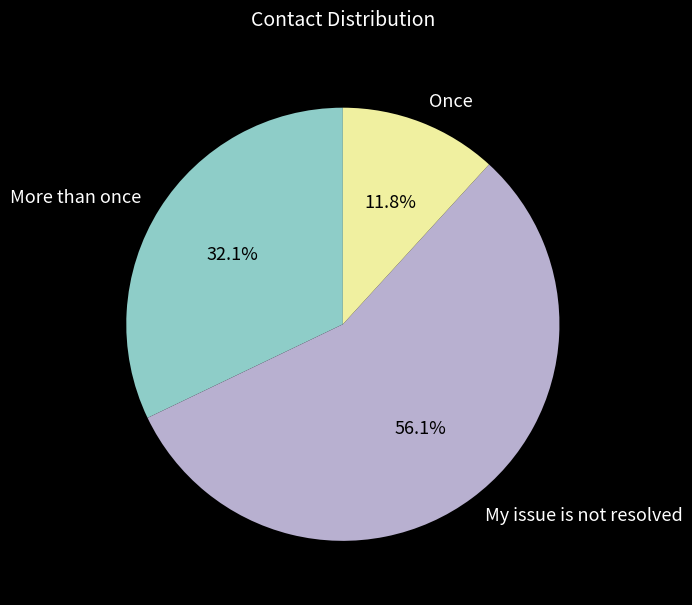

Is the sum of My issue is not resolved and Once greater than half?

Yes